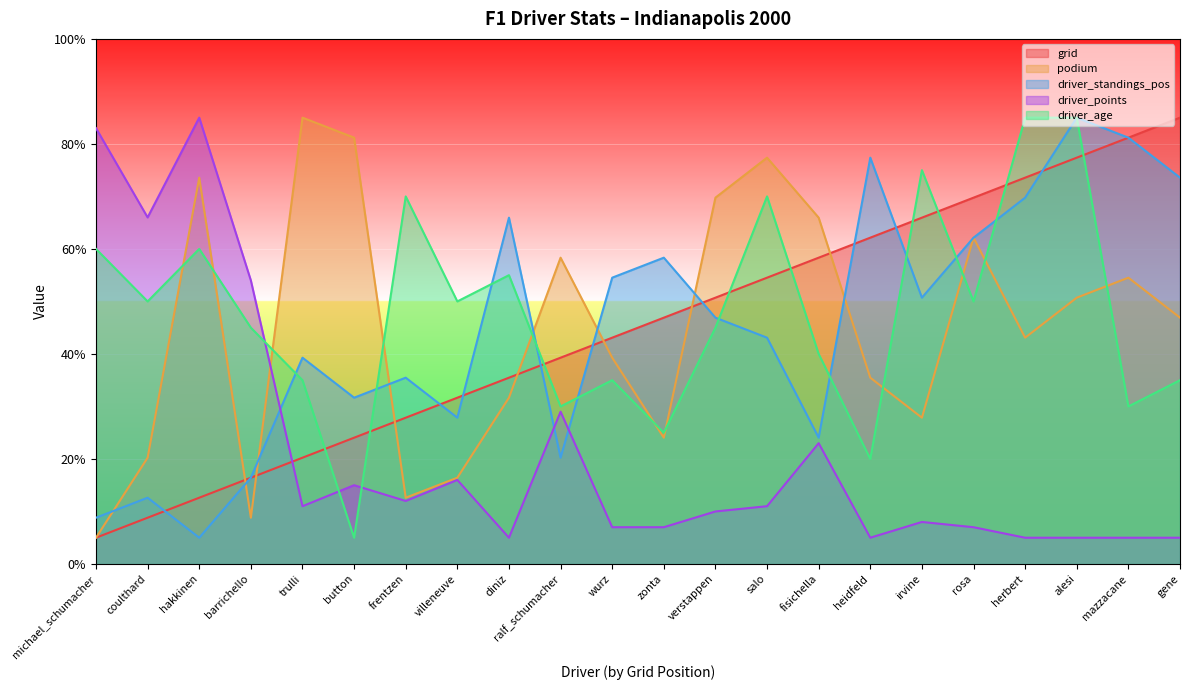

Where is the first local minimum for driver_standings_pos?

hakkinen